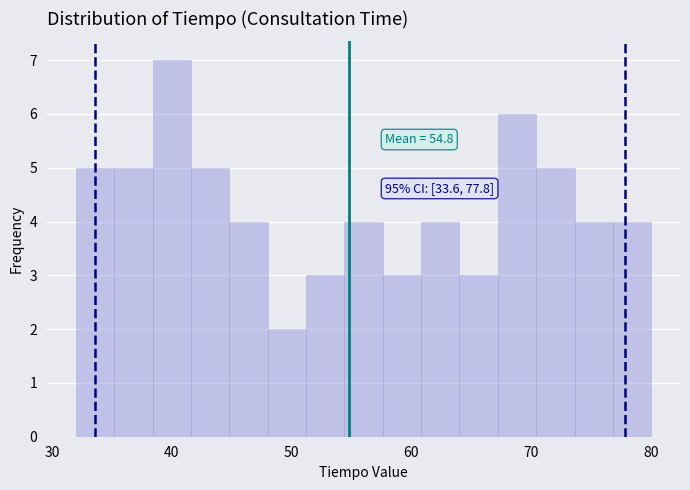

Read against the x-axis, roughly where is the centre of the tallest bar?

40